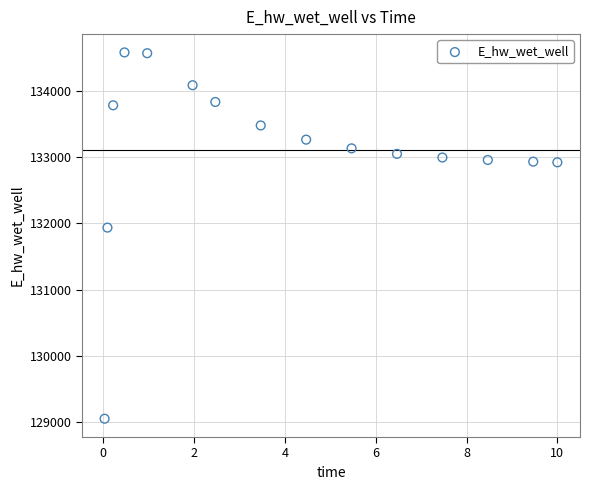

What is the range of Y values (max minus min)?

5526.2